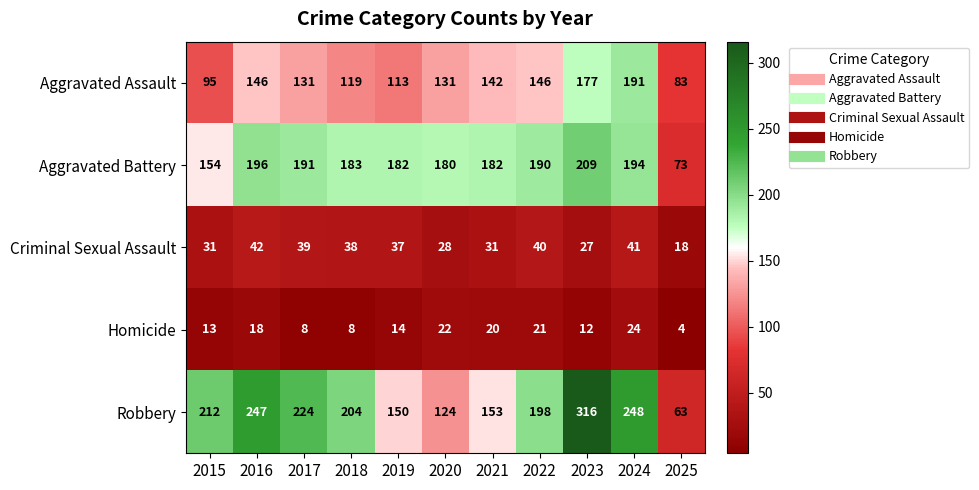

List the series in order of their peak value, lowest first.

Homicide, Criminal Sexual Assault, Aggravated Assault, Aggravated Battery, Robbery